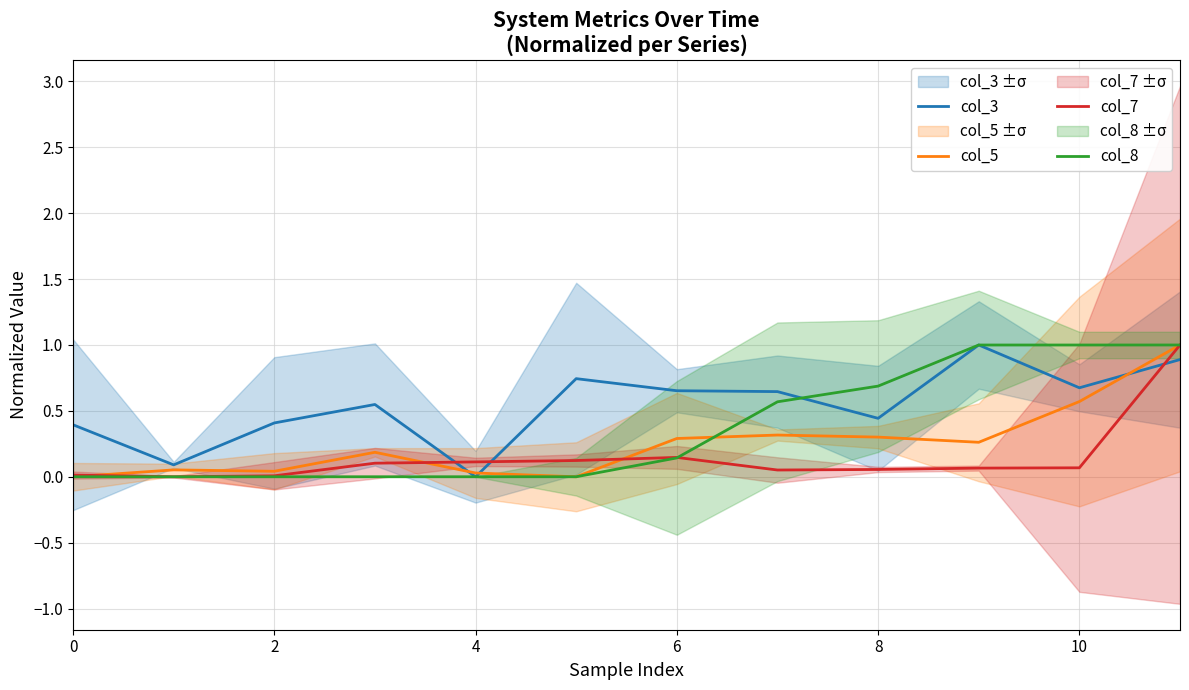

How many times do col_5 and col_7 cross each other?

3